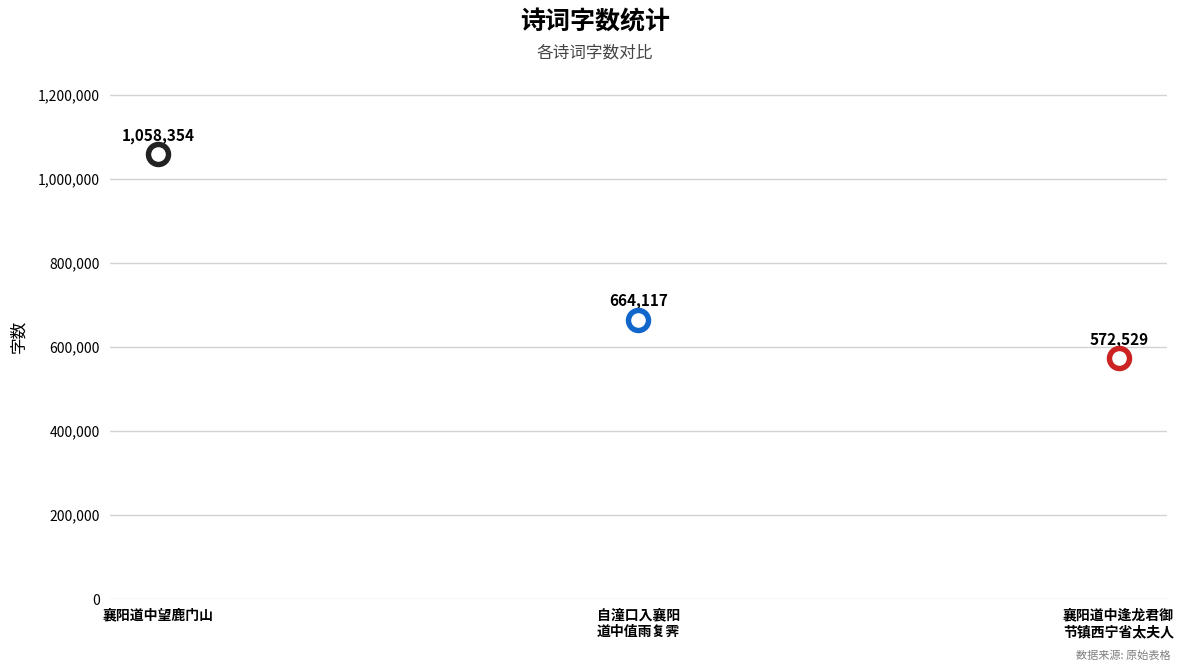

What is the change in value from 襄阳道中望鹿门山 to 自潼口入襄阳道中值雨复霁?

-394237